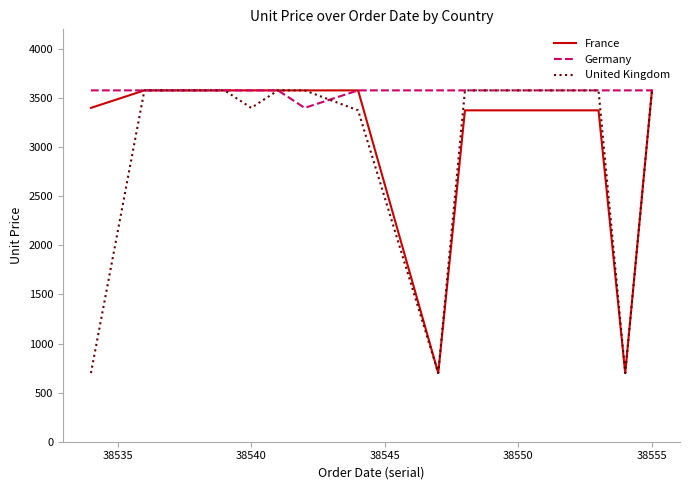

Rank the series by their average value, from lowest to highest.

United Kingdom, France, Germany